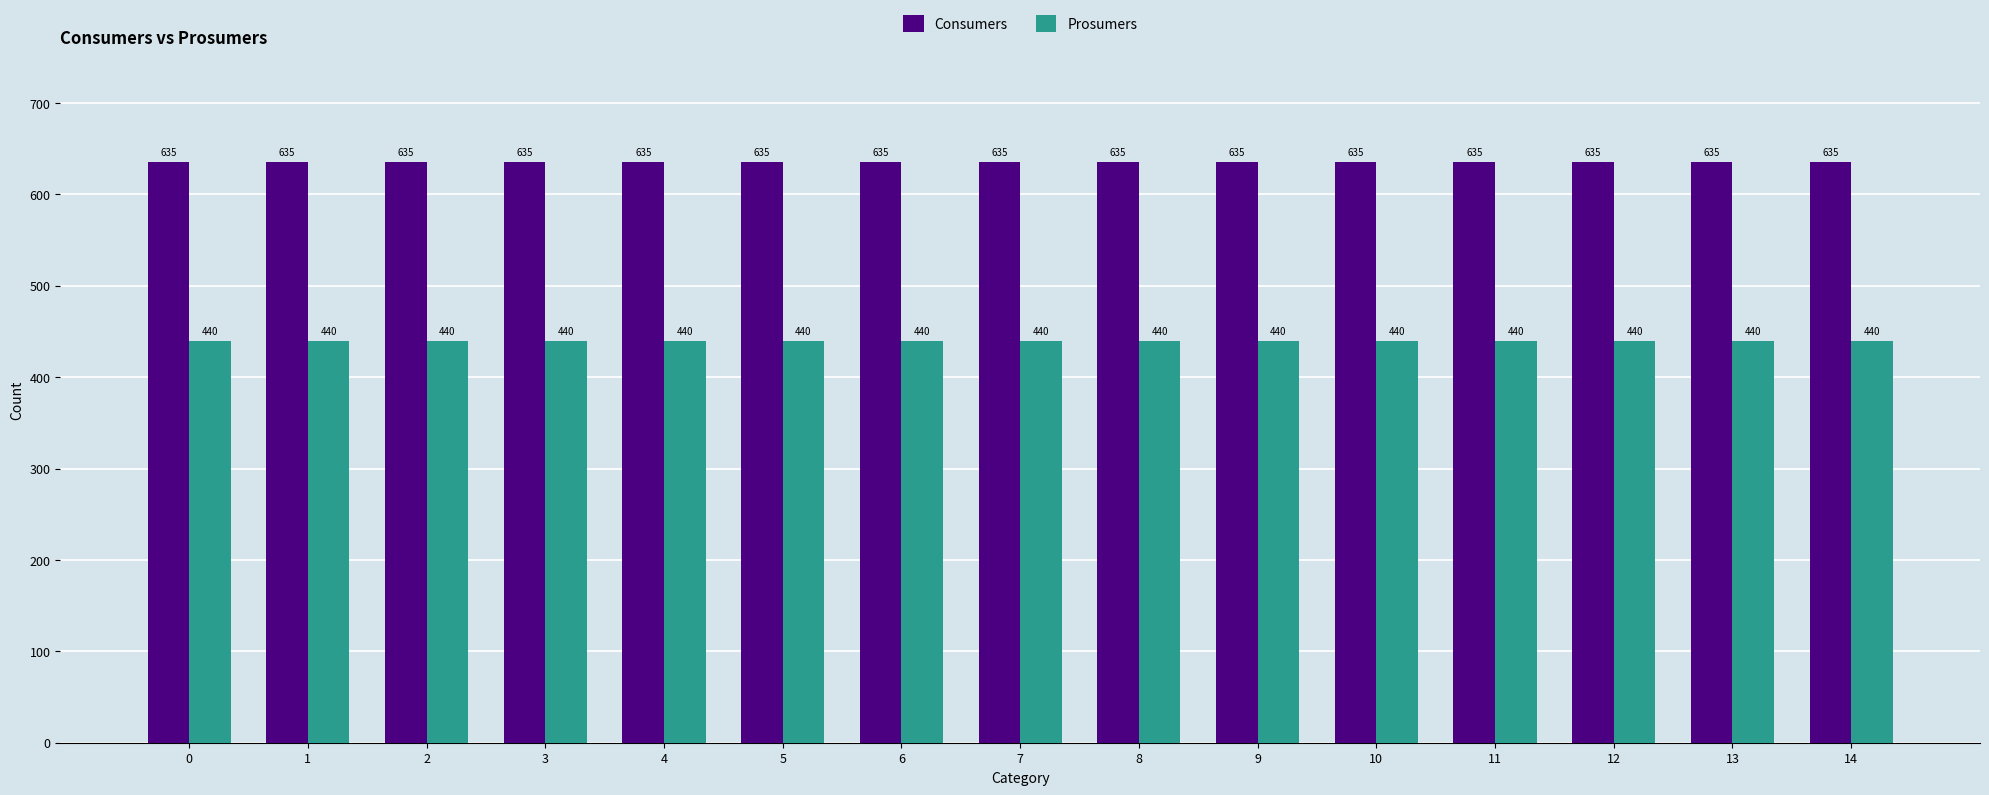

What is the total value across all series at 4?

1075